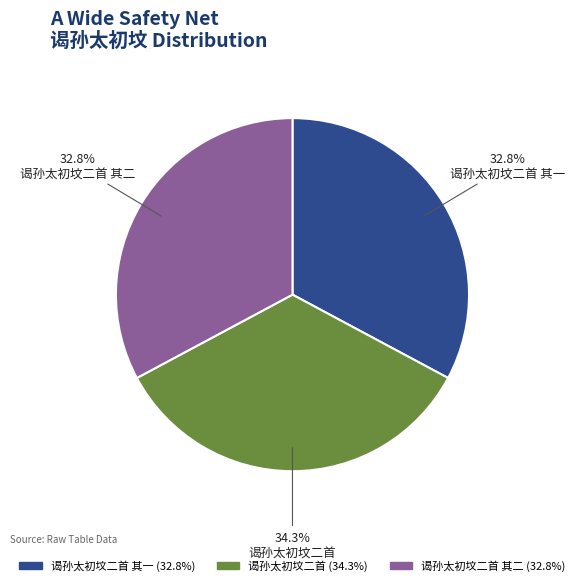

Does 谒孙太初坟二首 represent more than half of the total?

No